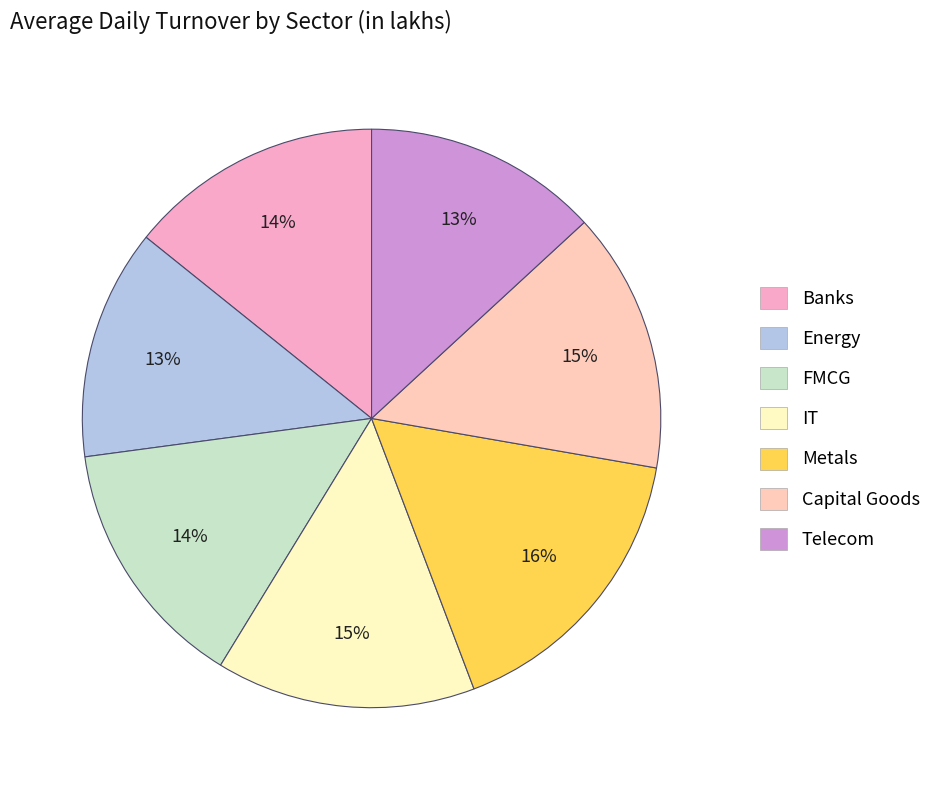

Which has a higher value, Metals or Banks?

Metals